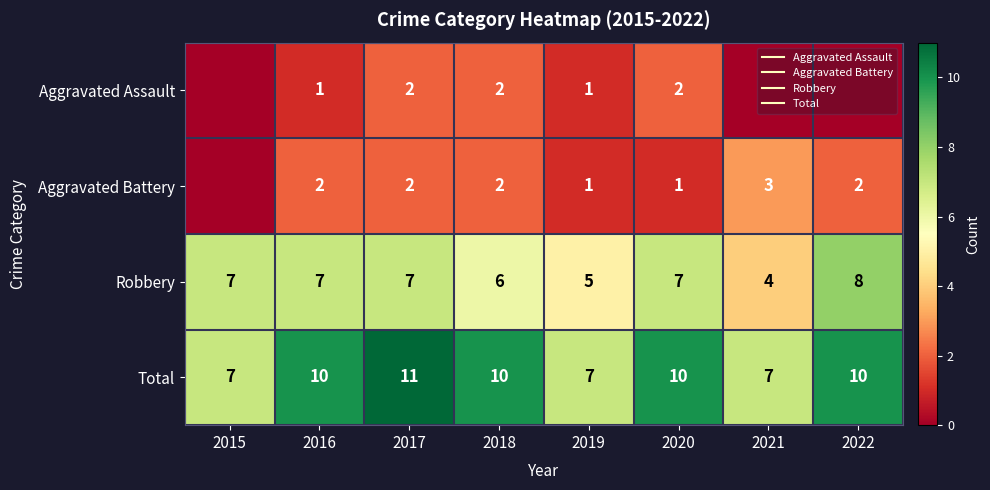

Count the Total values in the range 7 to 10.

7